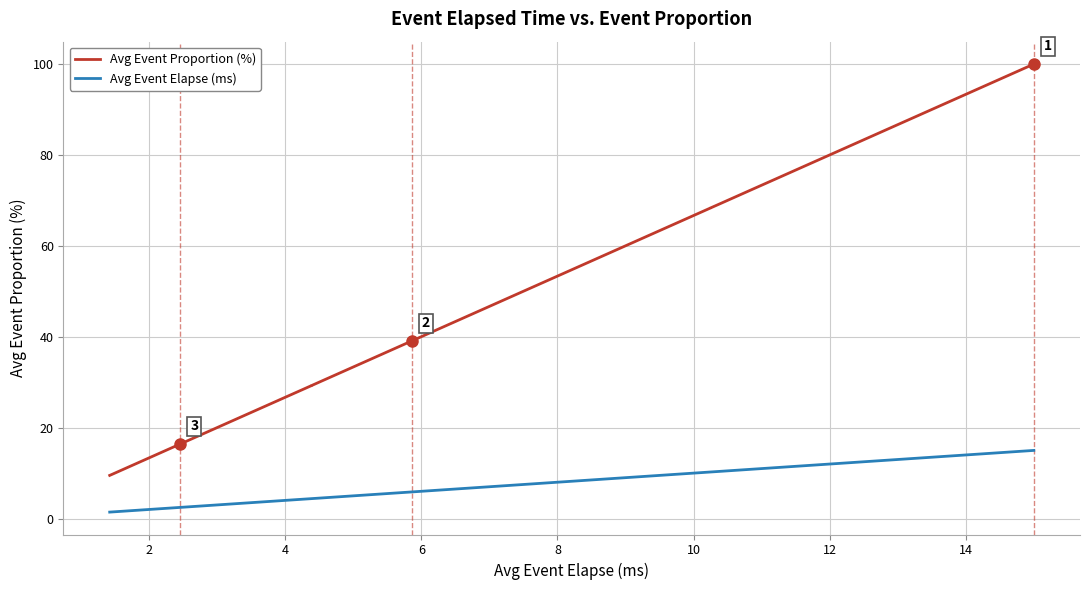

What is the average value of the Avg Event Elapse (ms) series?

6.6